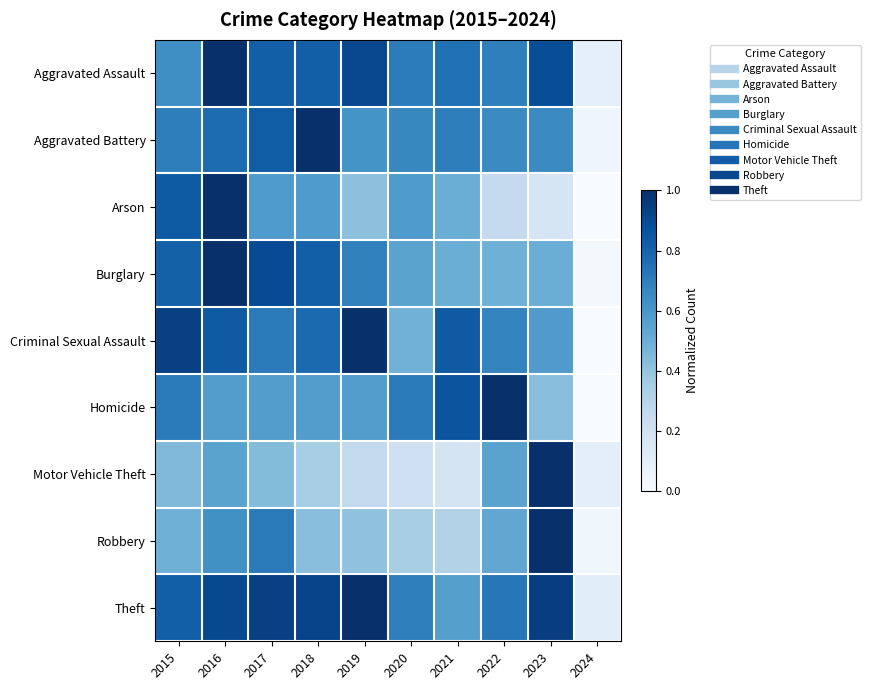

Which has a higher value, 2022 or 2021?

2021